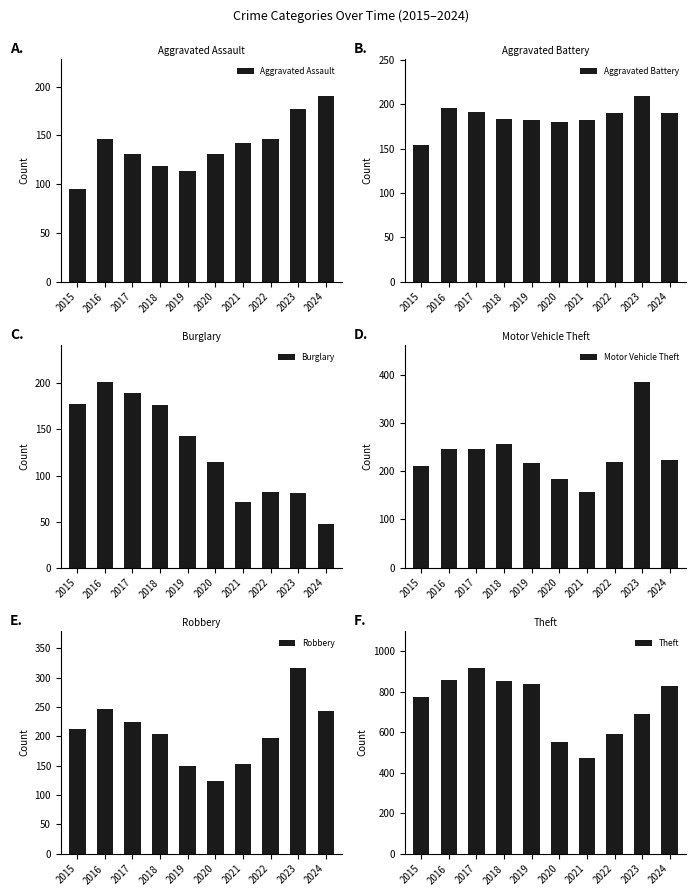

Reading left to right, transcribe all the data shown in this chart.

Aggravated Assault: 95	146	131	119	113	131	142	146	177	190
Aggravated Battery: 154	196	191	183	182	180	182	190	209	190
Burglary: 178	201	189	176	143	115	71	82	81	47
Motor Vehicle Theft: 211	245	247	256	216	184	156	219	384	224
Robbery: 212	247	224	204	150	124	153	198	316	244
Theft: 774	858	916	856	841	550	474	592	691	828